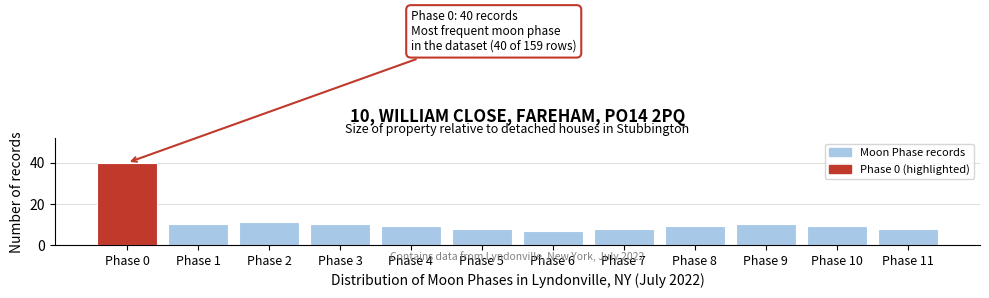

Reading left to right, extract all data points from this chart.

40	10	11	10	9	8	7	8	9	10	9	8